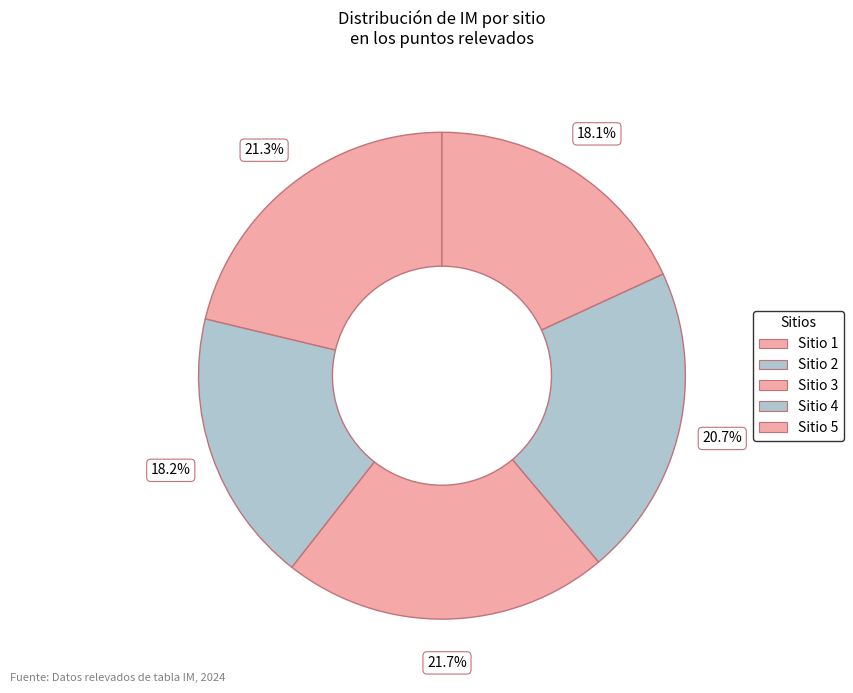

How many slices are in this pie chart?

5